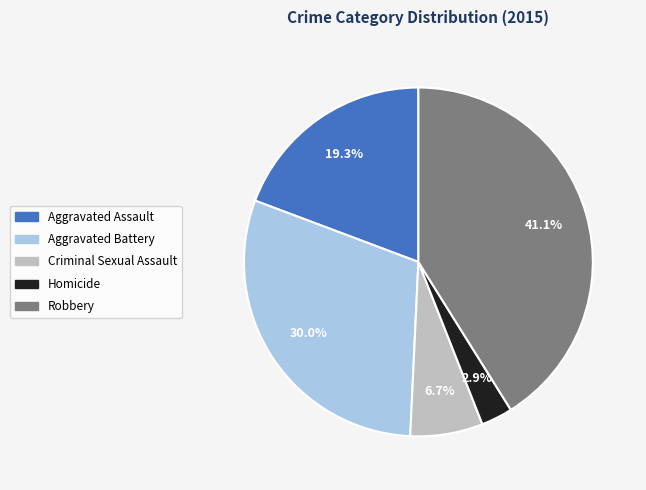

Rank the categories by value from lowest to highest.

Homicide, Criminal Sexual Assault, Aggravated Assault, Aggravated Battery, Robbery